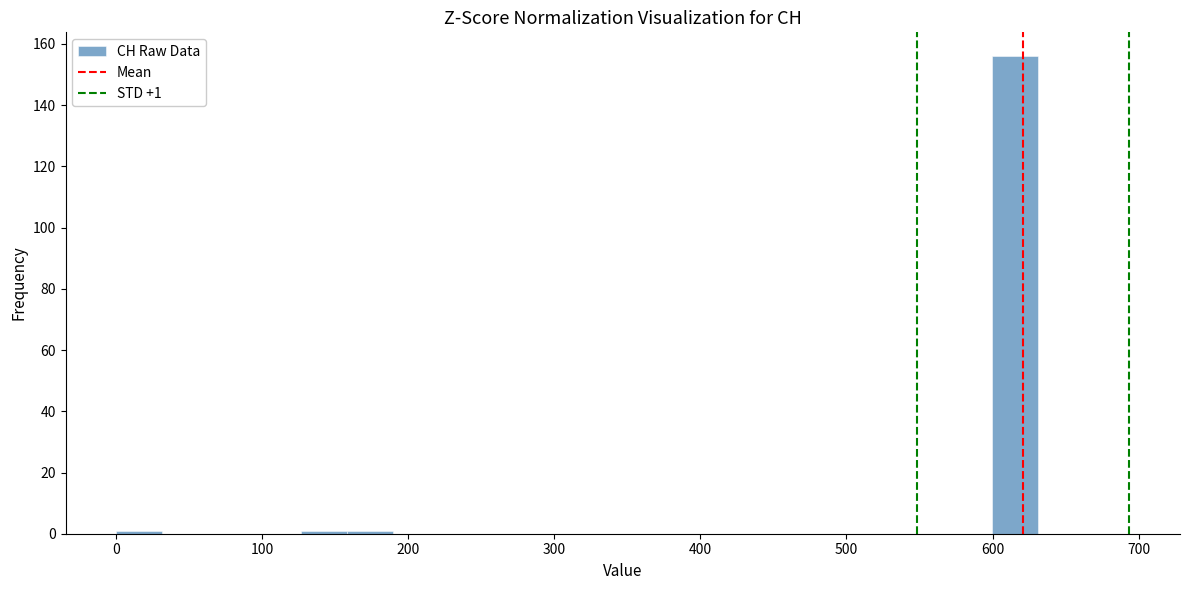

Around what value on the x-axis is the tallest bar? Give the approximate position of its centre, as read against the axis.

620